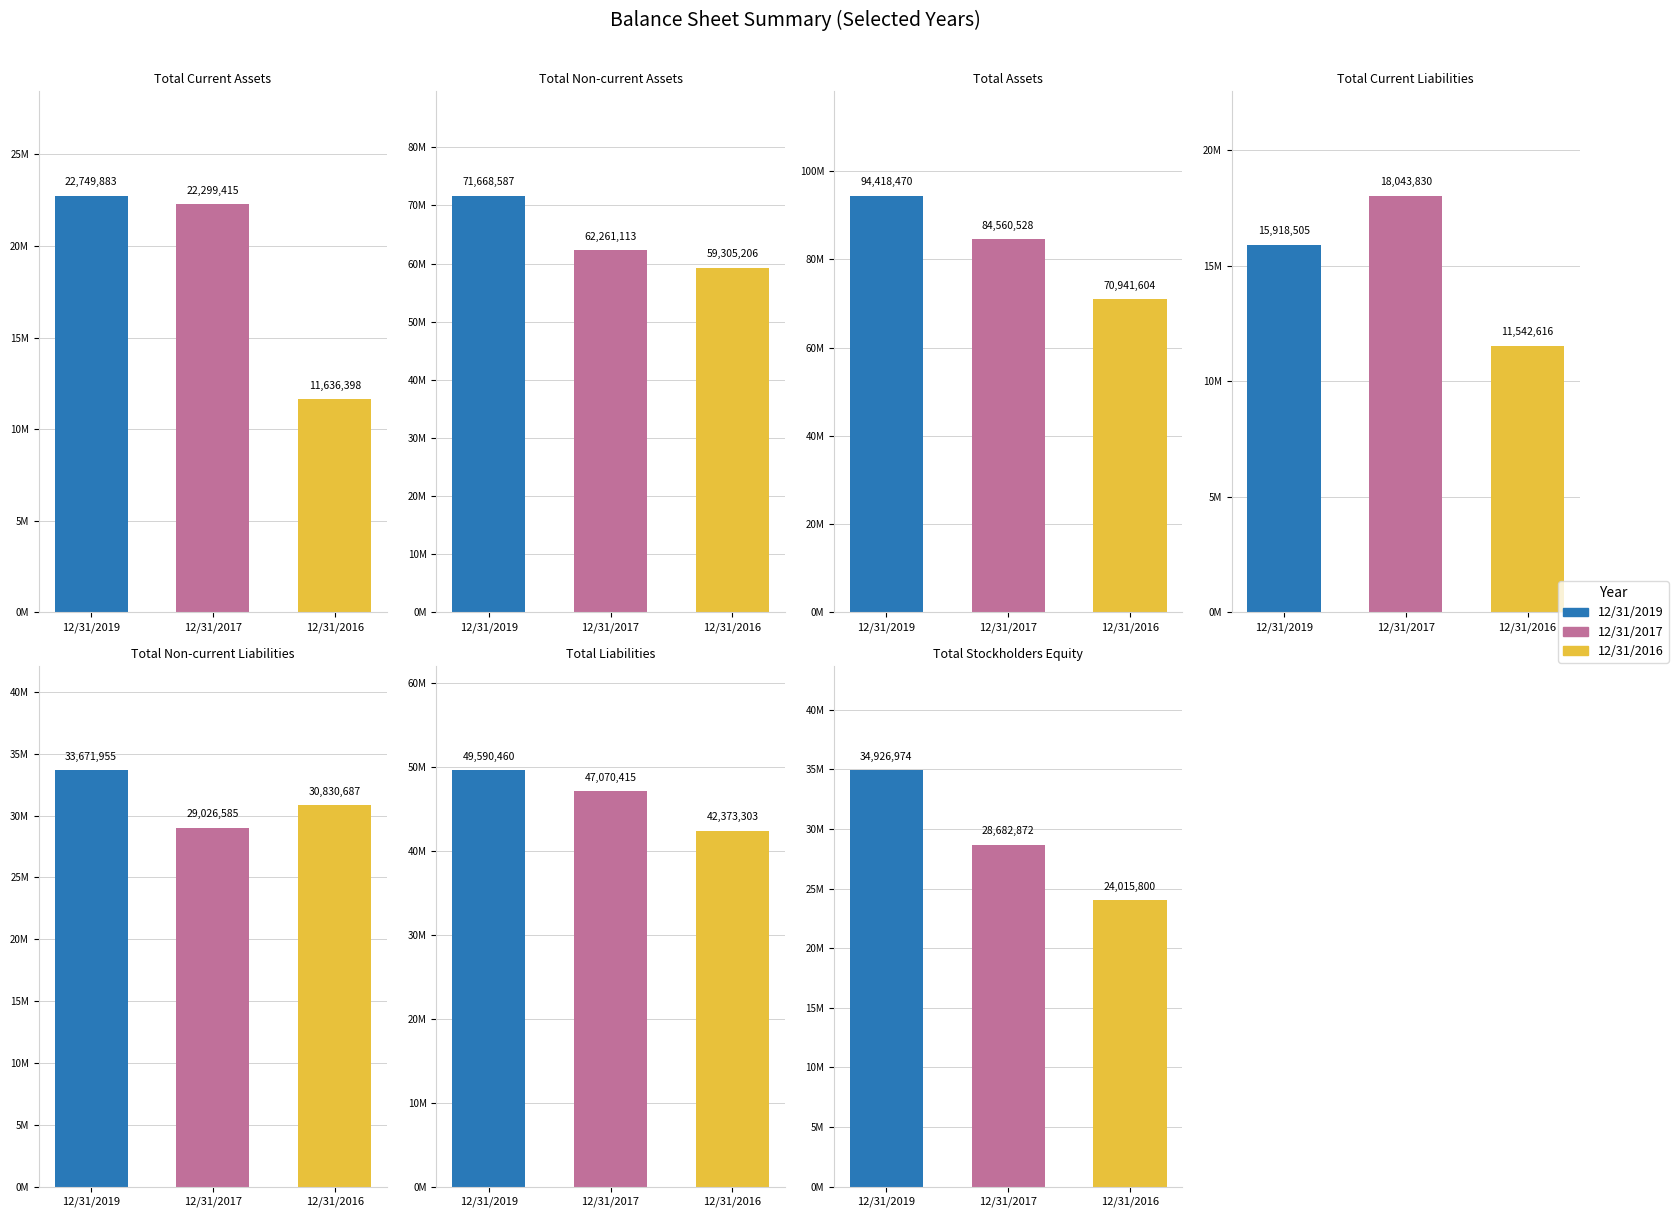

Does the chart contain stacked bars?

No